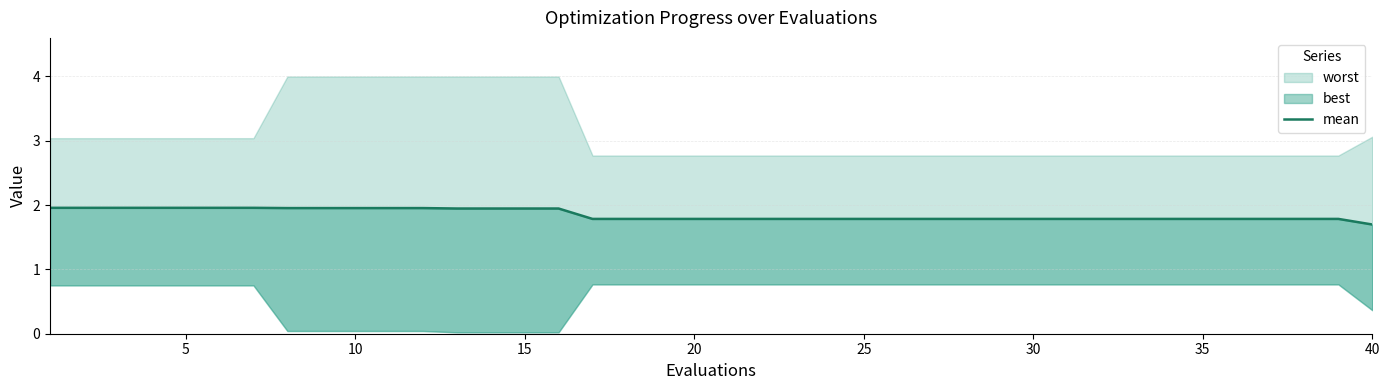

Is this an area chart (filled region under the line)?

No